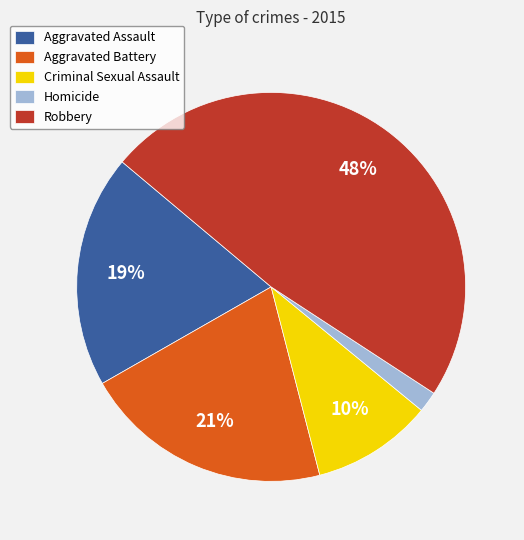

Between Aggravated Battery and Robbery, which is larger?

Robbery